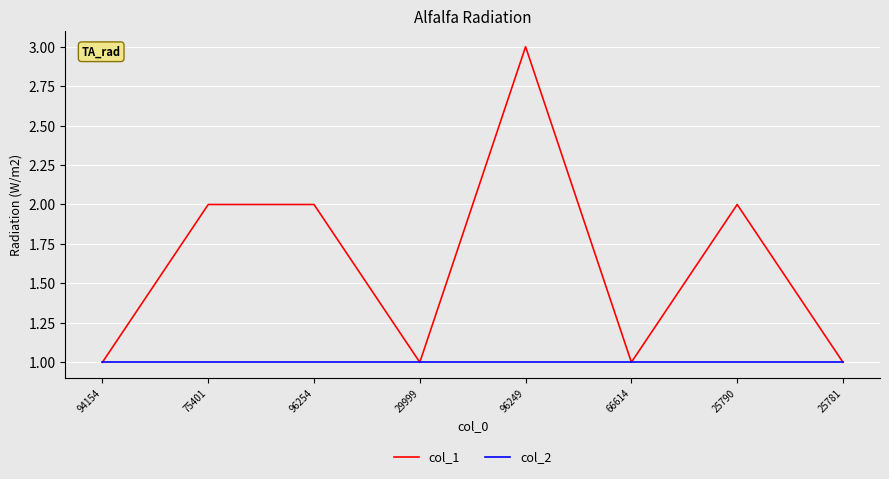

What are all the series names shown in the legend?

col_1, col_2